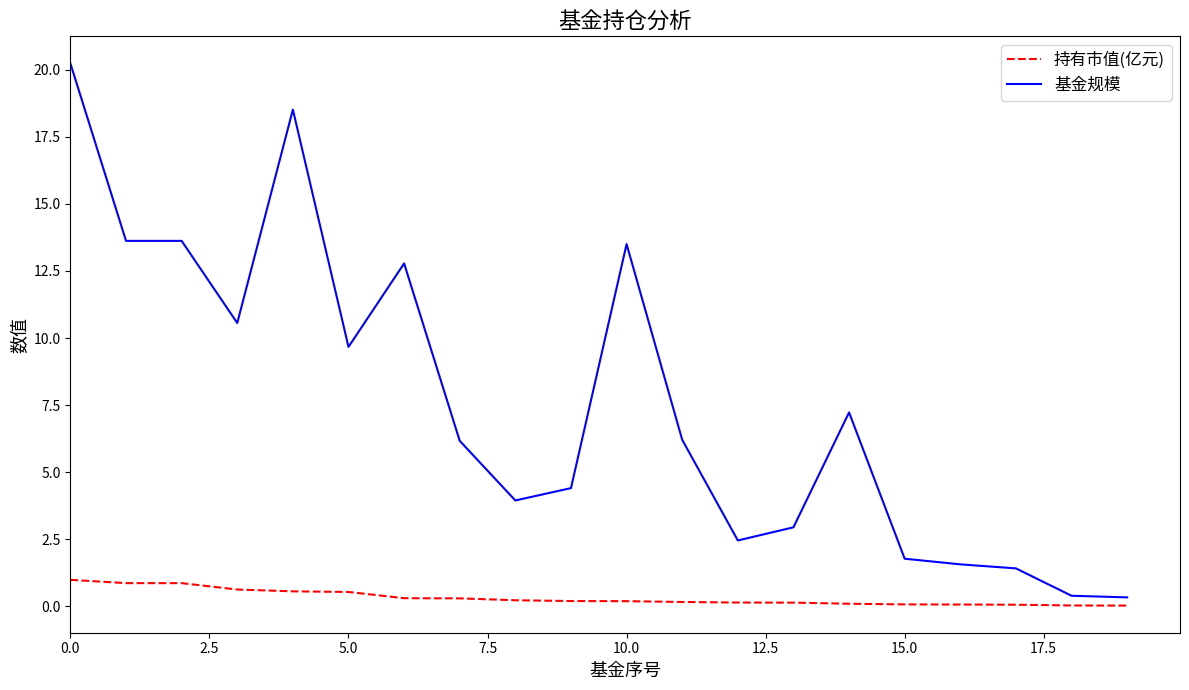

Which series has the largest range (max minus min)?

基金规模